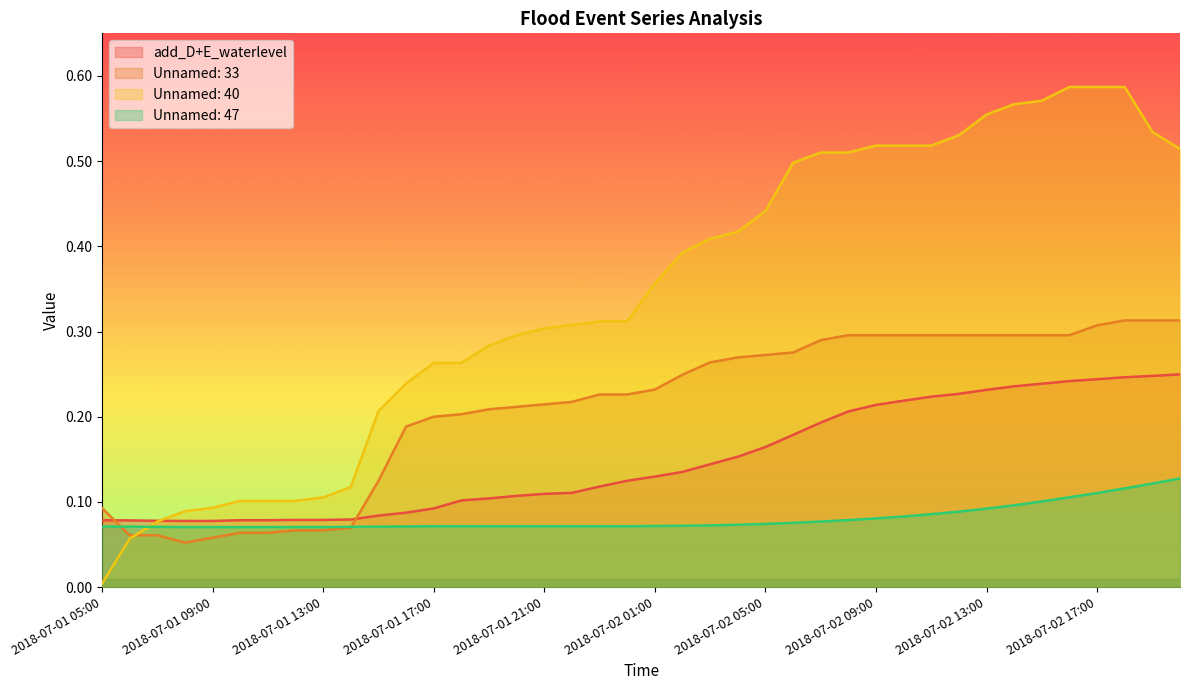

What is the total value across all series at 2018-07-02 11:00?

1.1